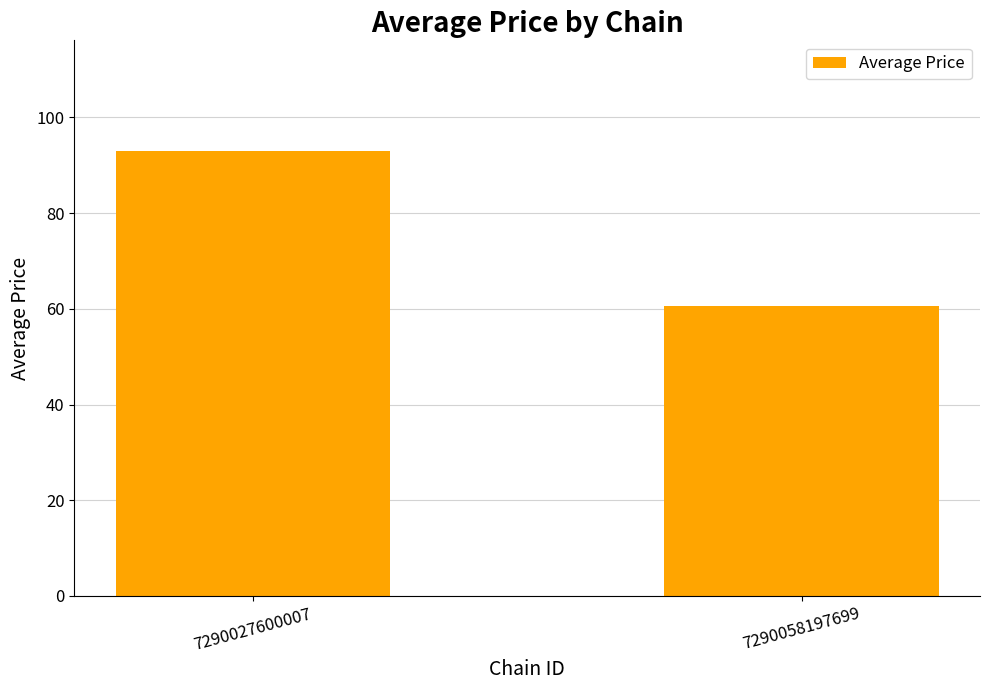

What is the ratio of the value at 7290027600007 to the value at 7290058197699?

1.5